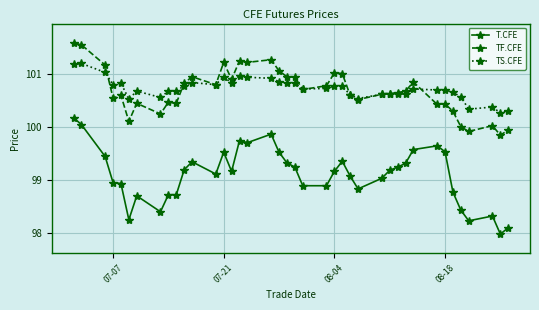

Which series has the widest spread of values?

T.CFE